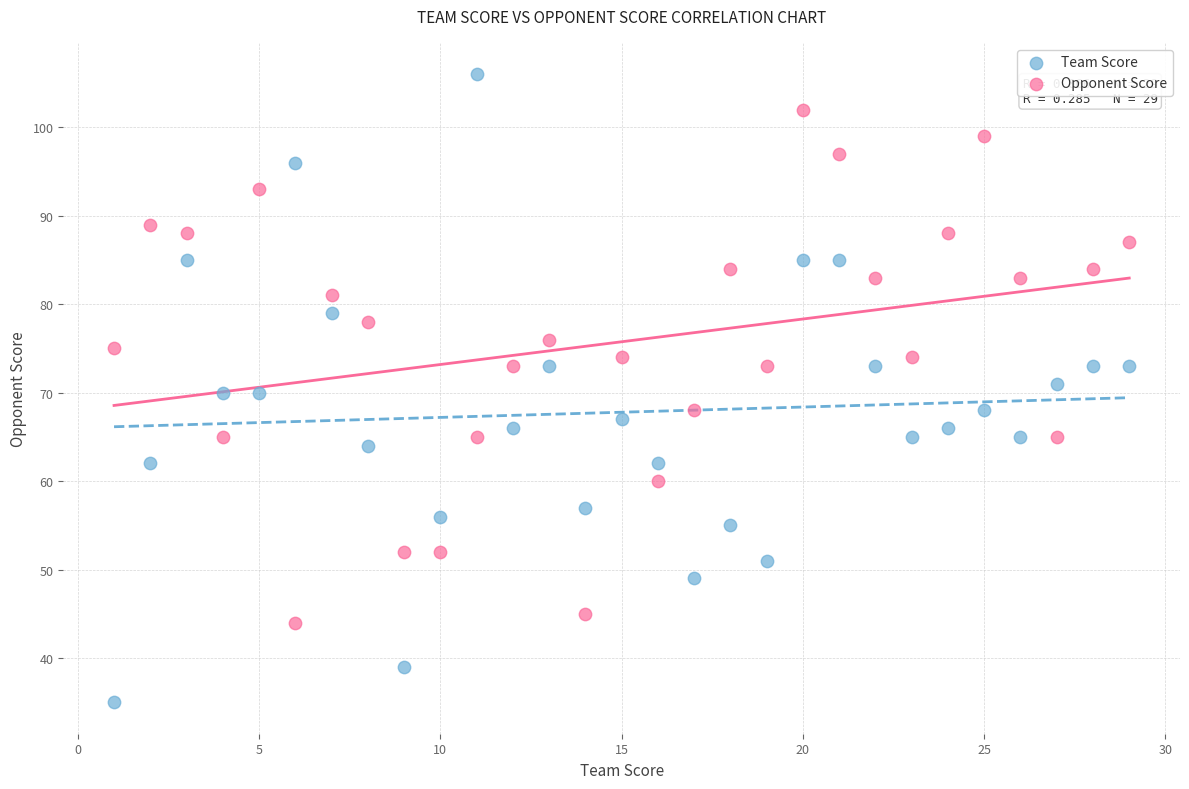

Across all data points, what is the range of Y values (max minus min)?

71